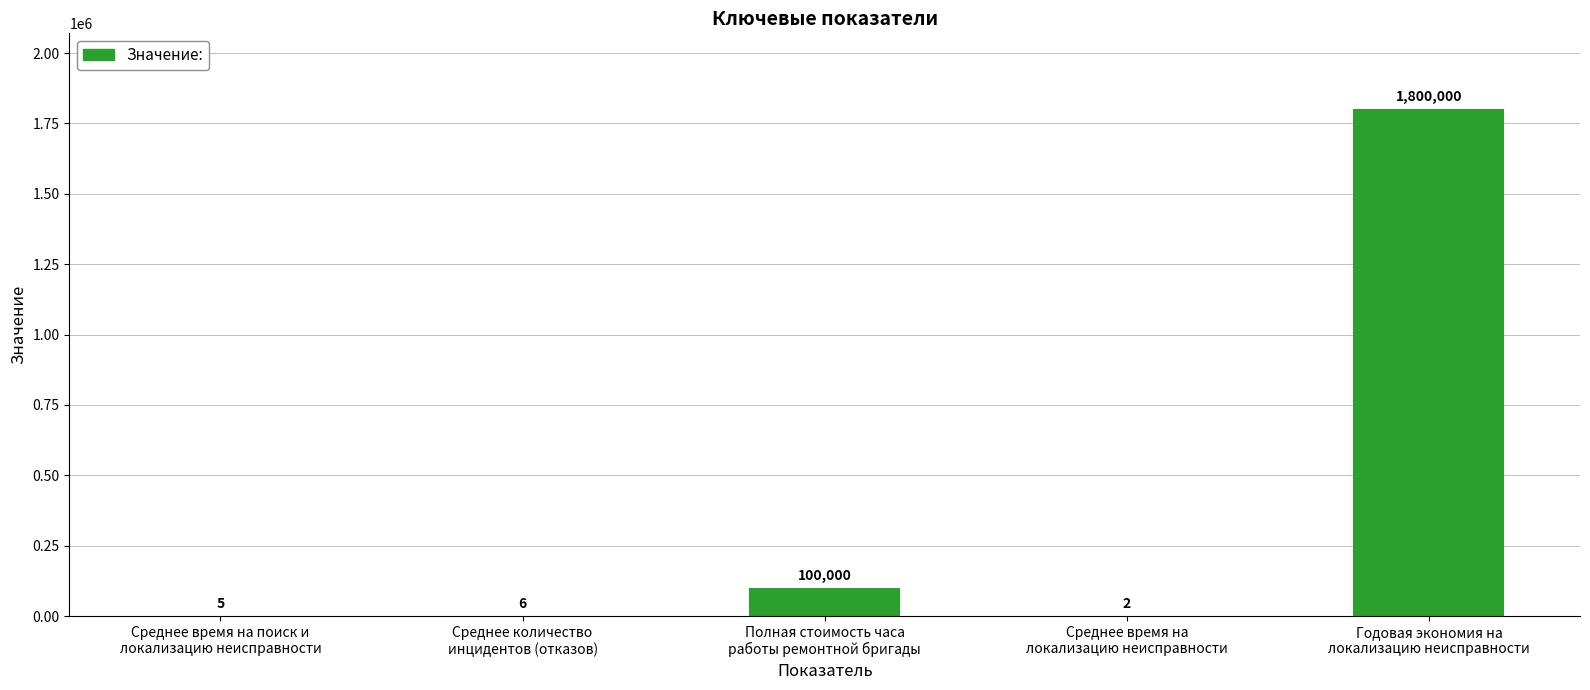

What is the ratio of the value at Среднее время на
локализацию неисправности to the value at Среднее время на поиск и
локализацию неисправности?

0.4